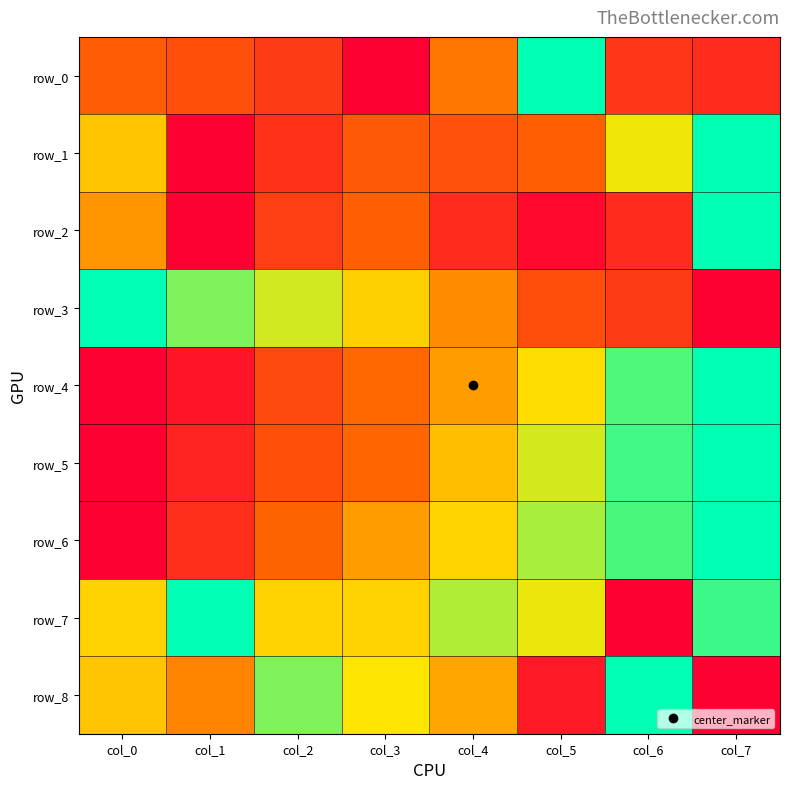

At which category is the sum across all series the highest?

col_7